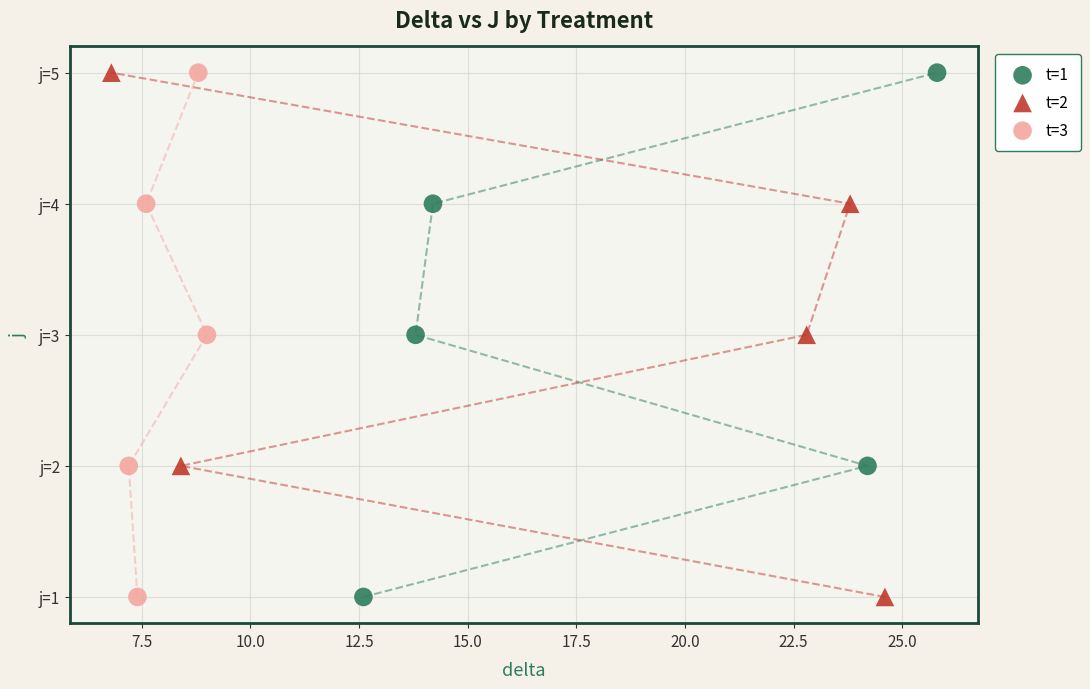

What are all the series names shown in the legend?

t=1, t=2, t=3